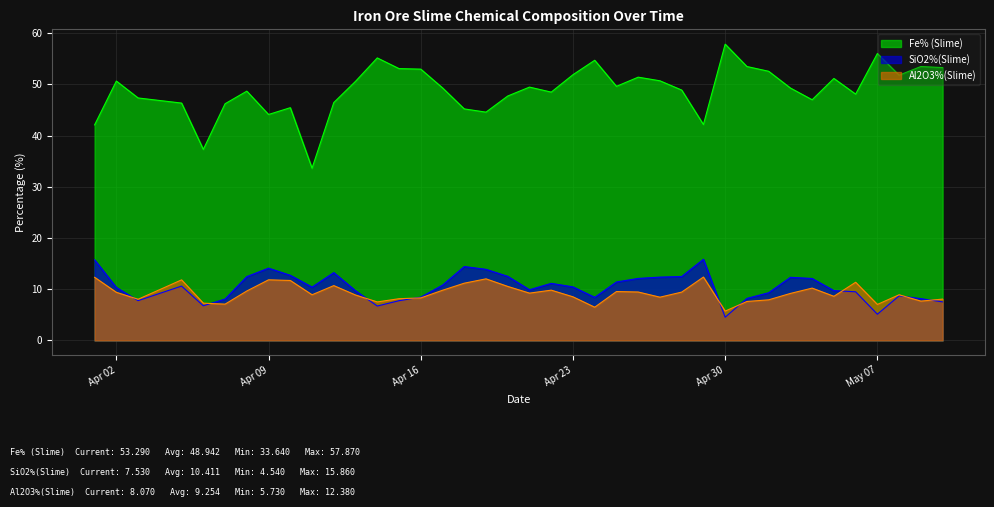

Reading left to right, extract all data points from this chart.

Fe% (Slime): 42.1	50.7	47.4	46.4	37.3	46.2	48.7	44.1	45.5	33.6	46.5	50.6	55.2	53.1	53.0	49.3	45.2	44.6	47.7	49.5	48.5	51.9	54.7	49.6	51.4	50.7	48.9	42.2	57.9	53.5	52.6	49.3	47.0	51.2	48.1	56.0	51.8	53.5	53.3
SiO2%(Slime): 15.8	10.3	7.8	10.6	6.8	8.1	12.5	14.1	12.7	10.4	13.2	9.7	6.7	7.8	8.4	10.8	14.4	13.9	12.5	9.9	11.2	10.5	8.4	11.4	12.1	12.4	12.5	15.9	4.5	8.2	9.3	12.3	12.1	9.7	9.5	5.1	8.7	8.2	7.5
Al2O3%(Slime): 12.3	9.4	8.0	11.8	7.3	7.1	9.7	11.8	11.7	8.9	10.7	8.9	7.5	8.2	8.3	9.8	11.2	12.0	10.6	9.2	9.8	8.5	6.5	9.6	9.5	8.4	9.4	12.4	5.7	7.6	7.9	9.2	10.2	8.6	11.4	7.0	8.9	7.7	8.1